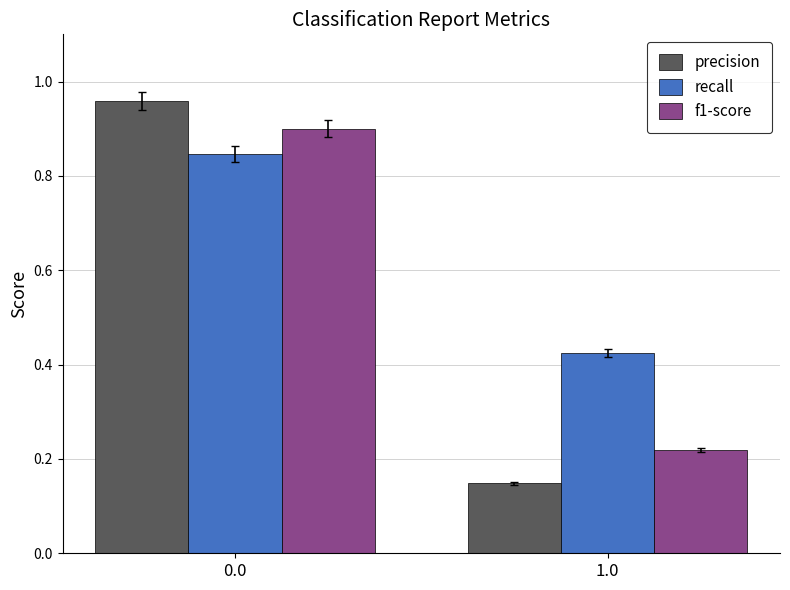

The value of recall at 1.0 is 0.2. True or false?

False